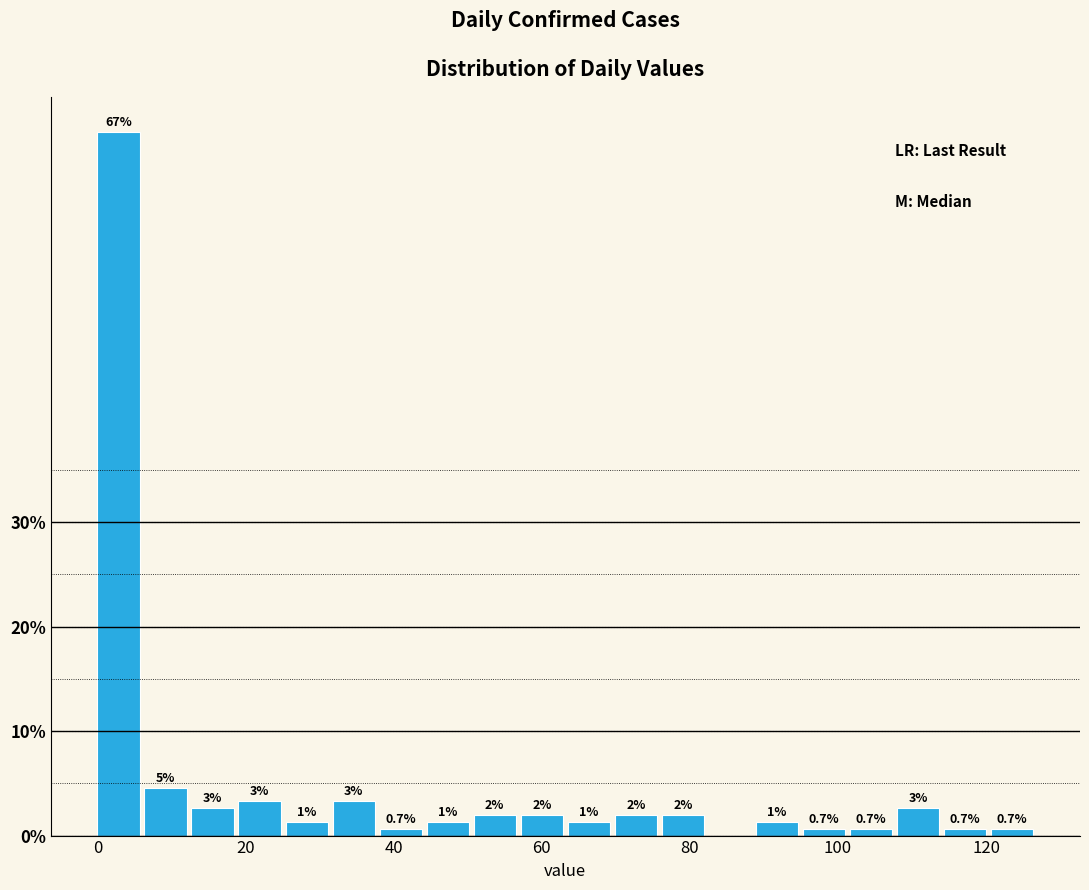

Around what value on the x-axis is the tallest bar? Give the approximate position of its centre, as read against the axis.

2